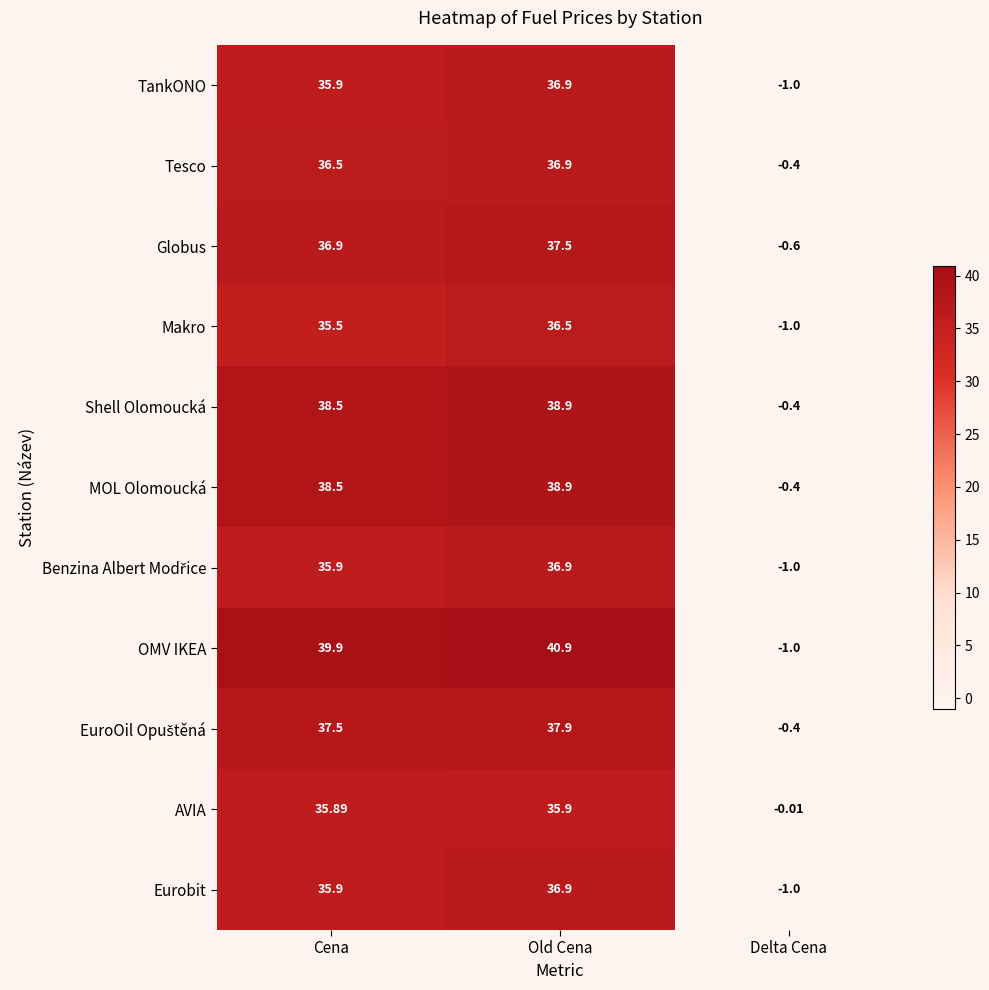

How many values in Shell Olomoucká are below zero?

1